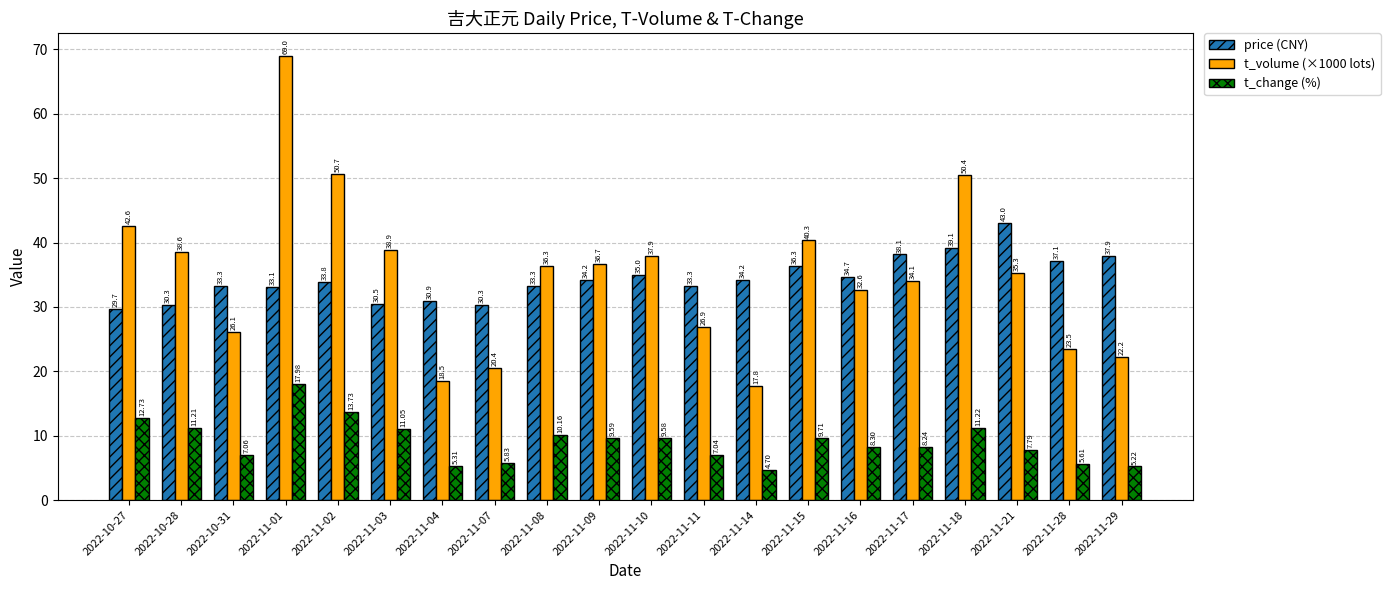

Rank the series at 2022-11-10 from lowest to highest value.

t_change (%), price (CNY), t_volume (×1000 lots)